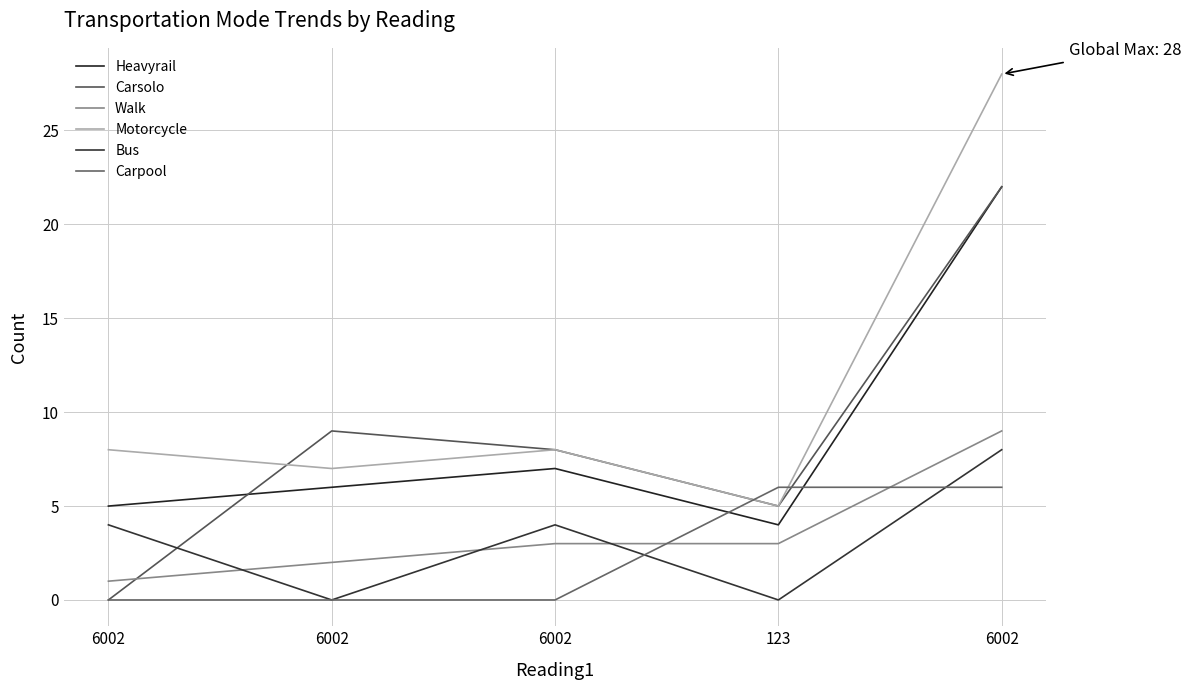

How many lines are shown in the chart?

6